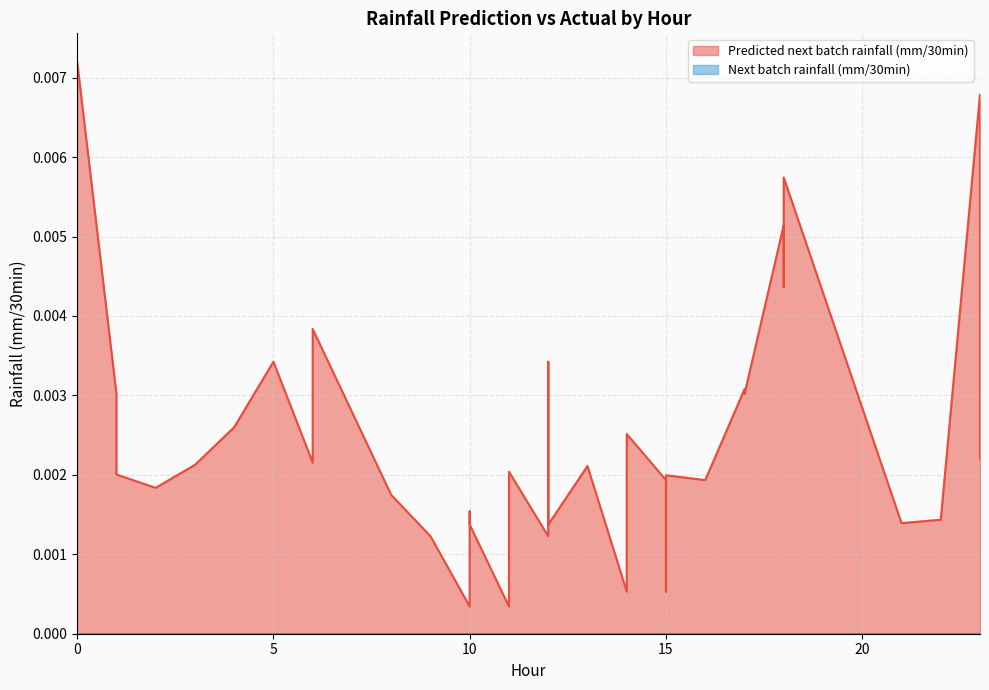

How many lines are shown in the chart?

2